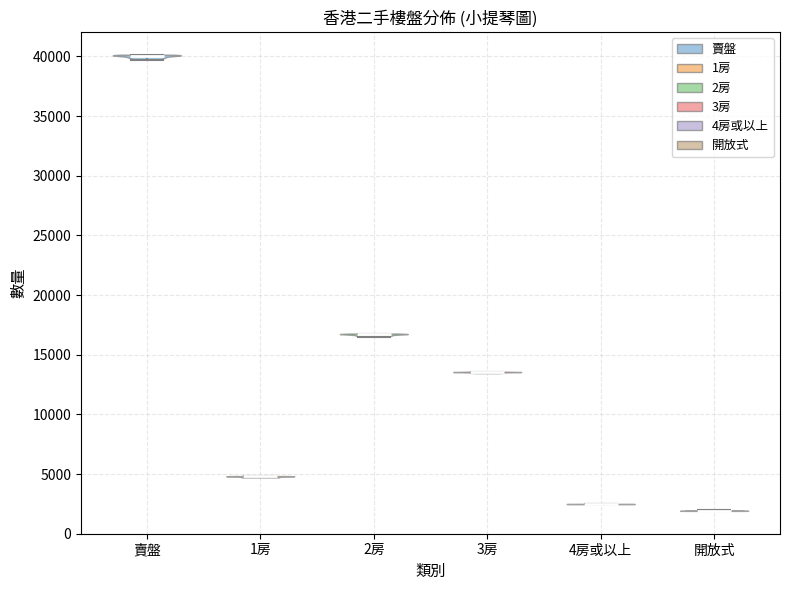

What is the highest point the violin for 開放式 reaches on the y-axis? The values are not printed on the chart, so give them approximately, as read against the axis.

2000